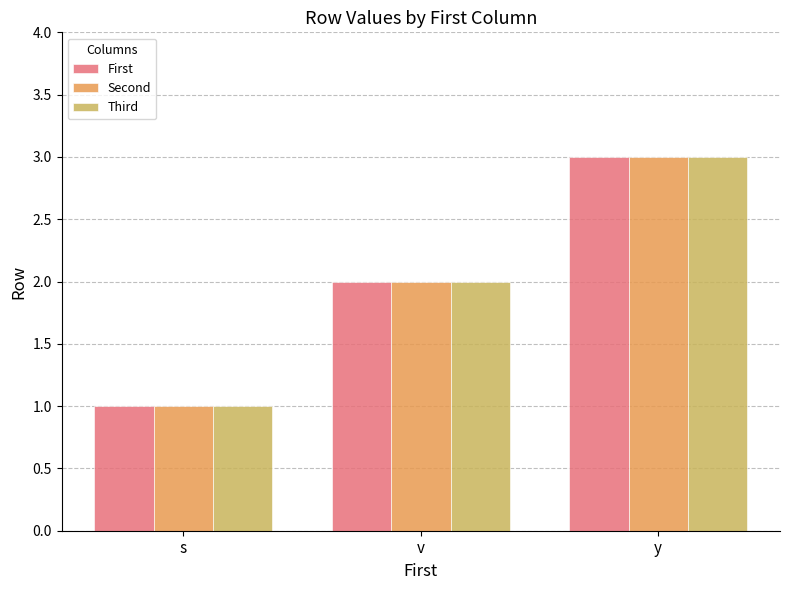

Is the value of First at v greater than the value of Second at y?

No